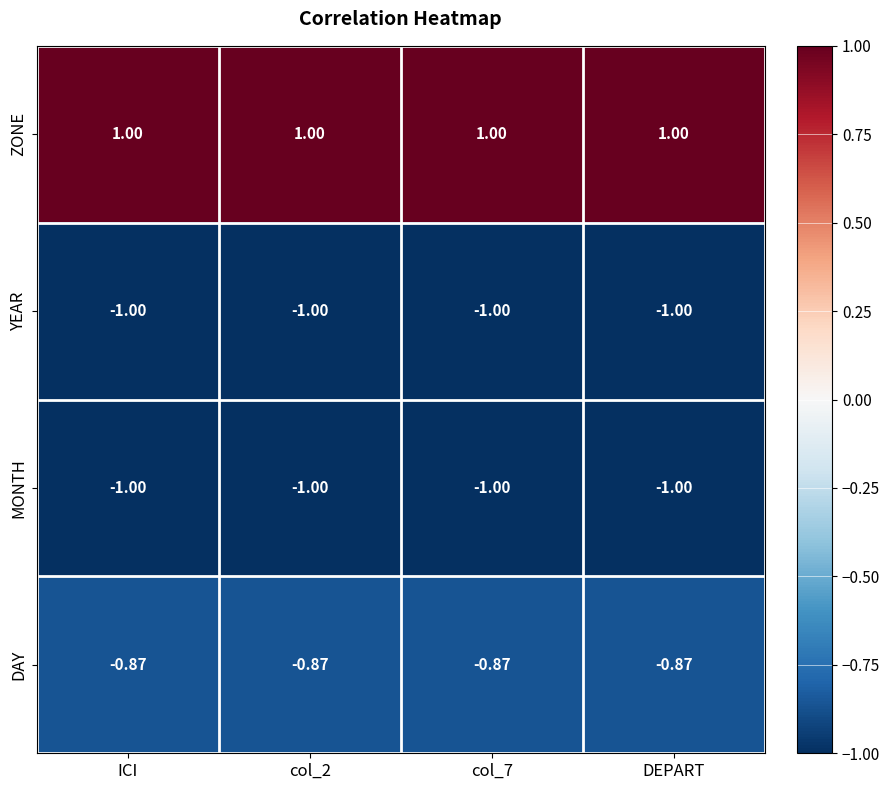

Which series has the largest total across all categories?

ZONE